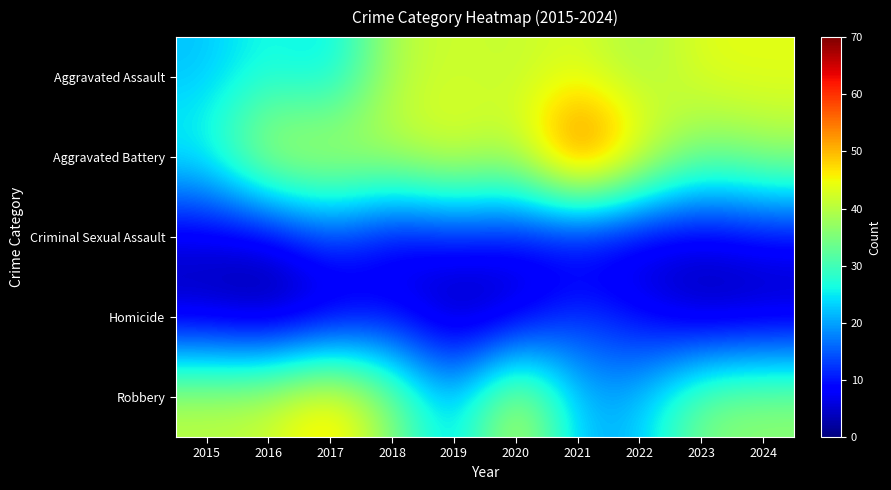

Rank the series at 2020 from highest to lowest value.

Robbery, Aggravated Assault, Aggravated Battery, Criminal Sexual Assault, Homicide